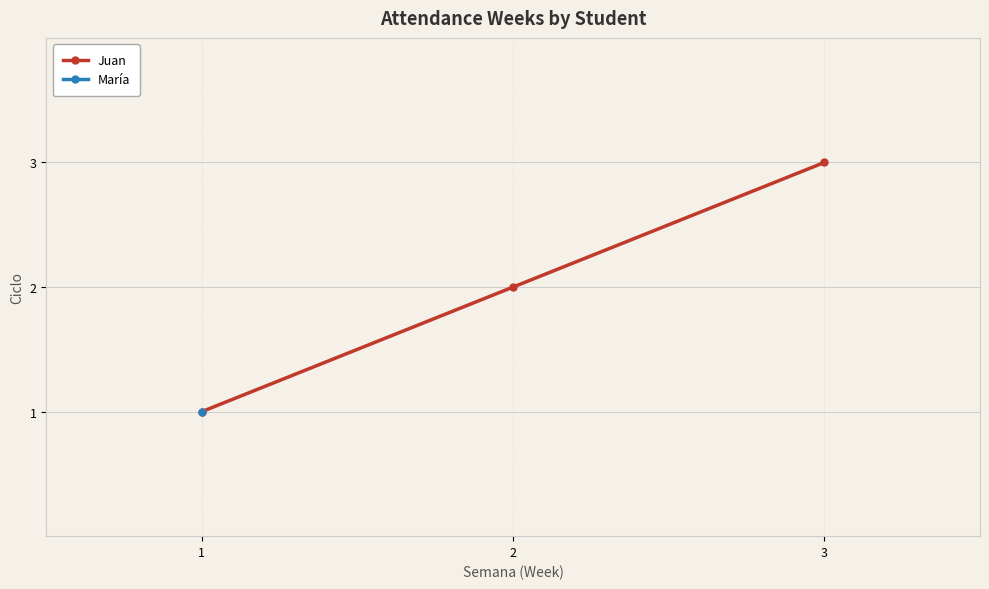

Reading right to left, list all the values displayed in this chart.

3=3	2=2	1=1